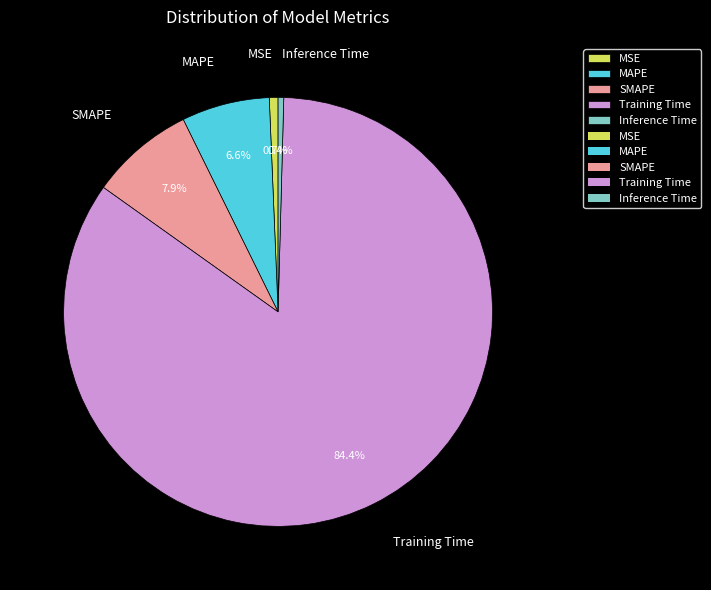

True or false: MAPE accounts for 1% of the total.

False